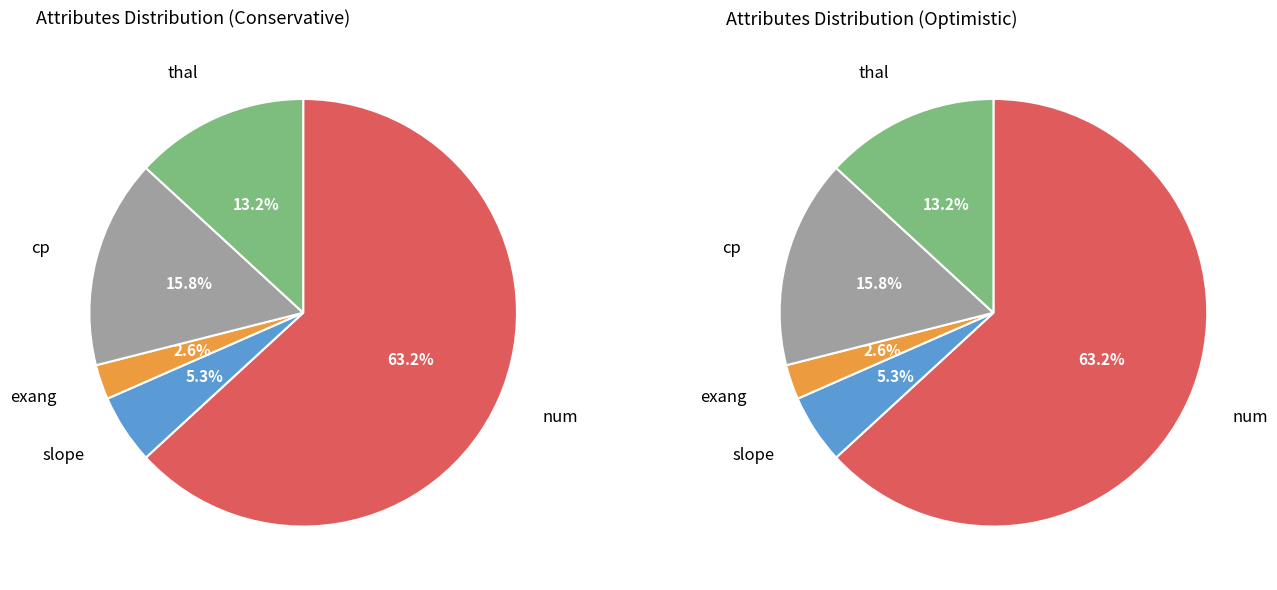

Approximately how many times larger is the value at cp compared to slope?

3.0